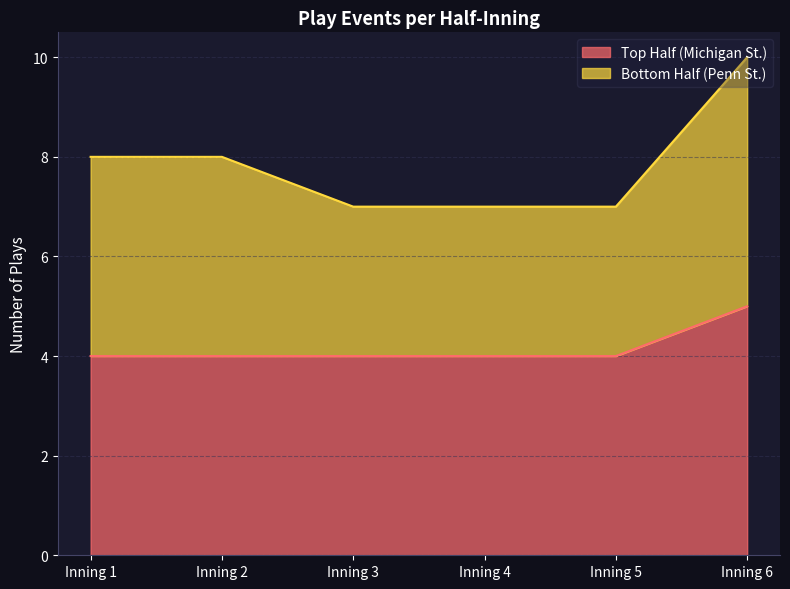

Which has a higher value, Inning 4 or Inning 5?

Inning 4